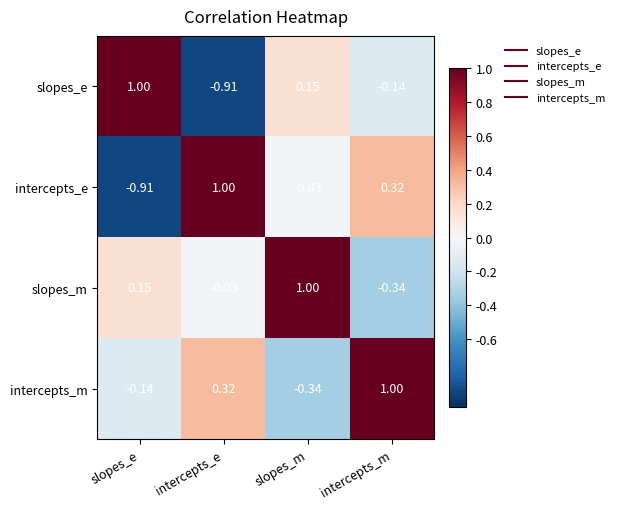

What is the spread (max minus min) of values at slopes_m?

1.3